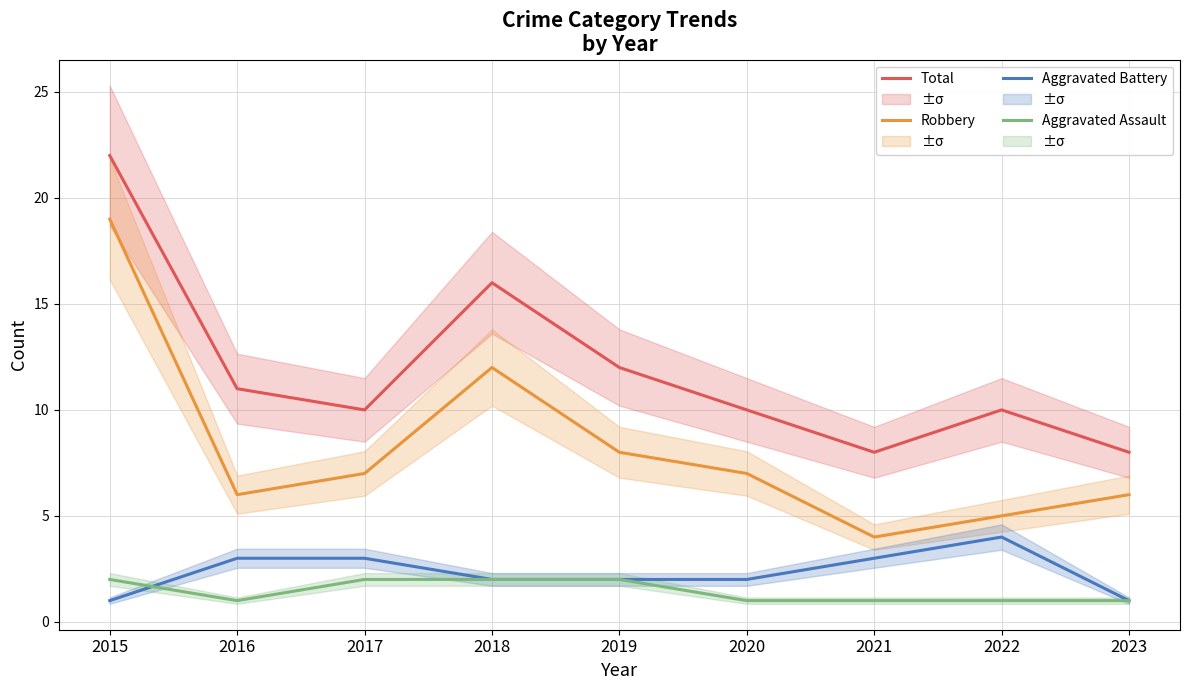

What is the total value across all series at 2015?

44